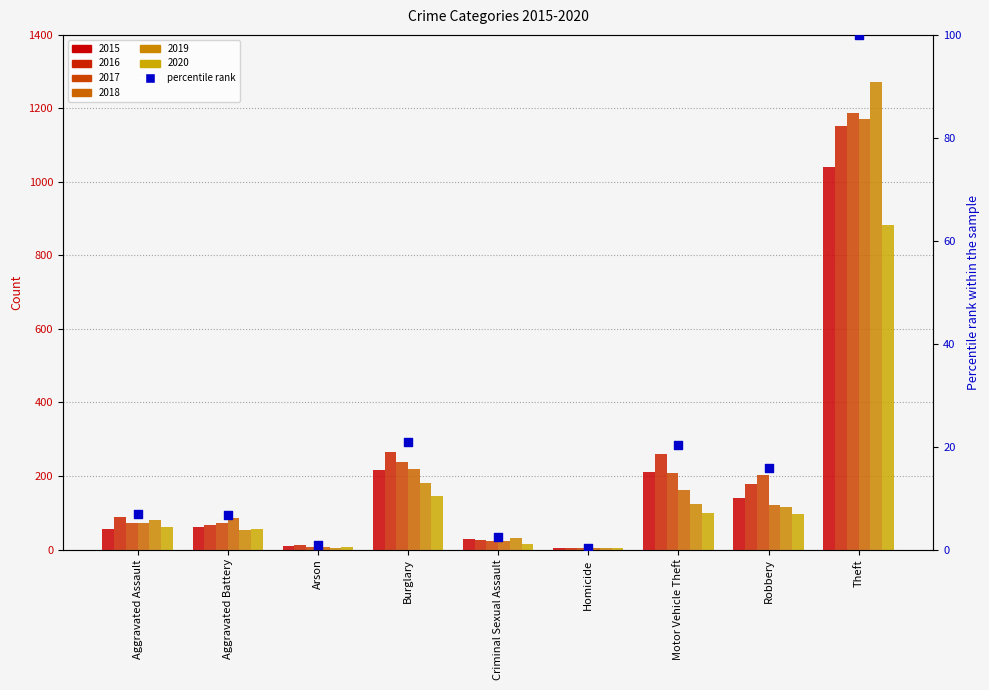

What is the change in value from Aggravated Battery to Motor Vehicle Theft?

+13.6